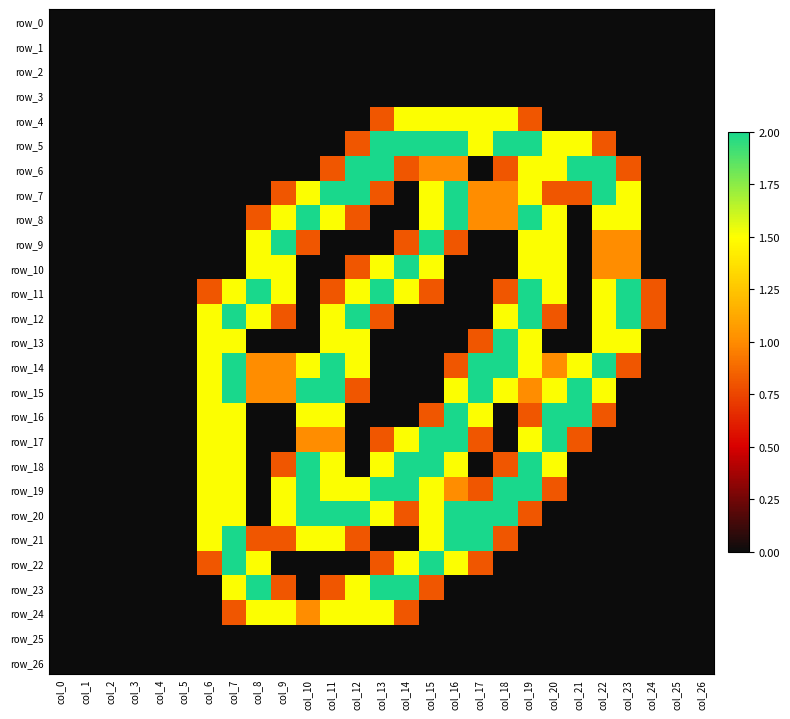

The value of row_23 at col_19 is 0.0. True or false?

True